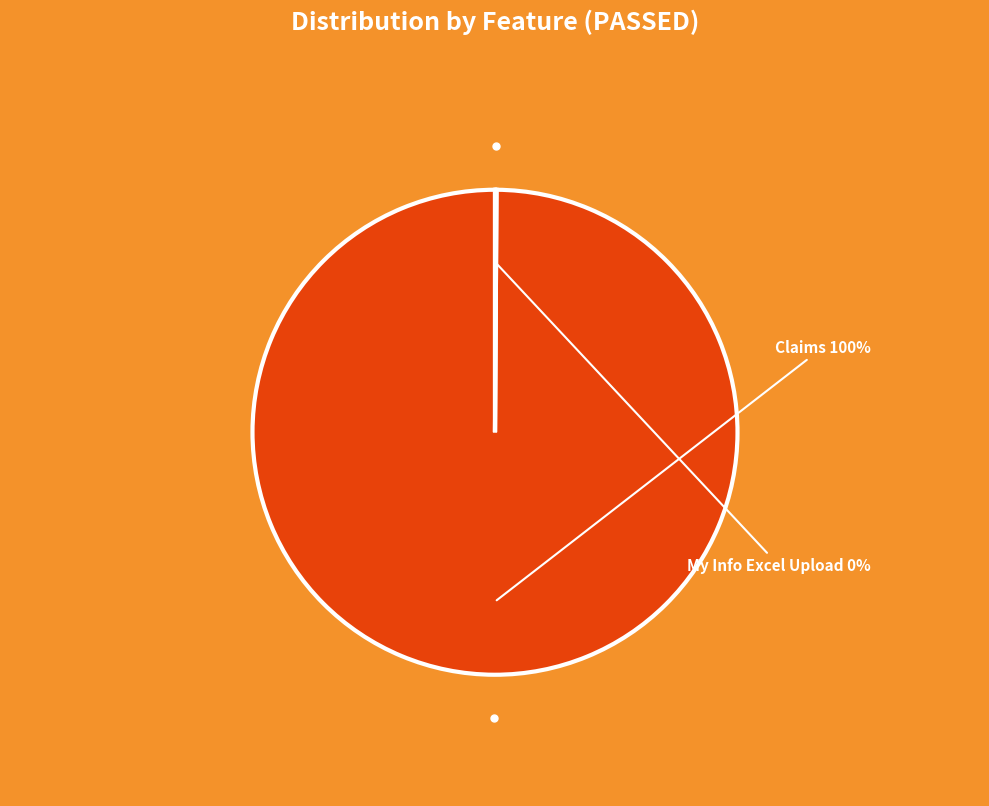

To the nearest percent, what is the average slice percentage?

50%